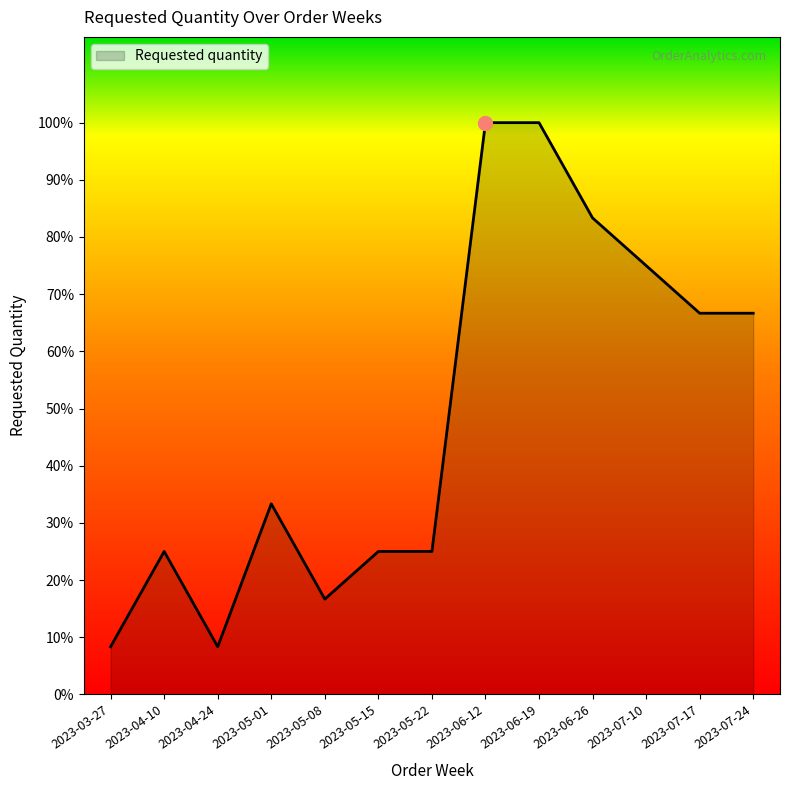

What is the label of the 5th point from the left?

2023-05-08